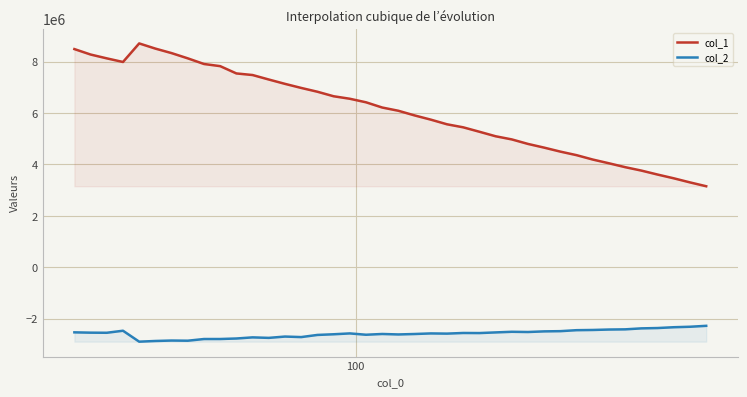

In col_1, how many points are higher than both neighbors (excluding endpoints)?

1